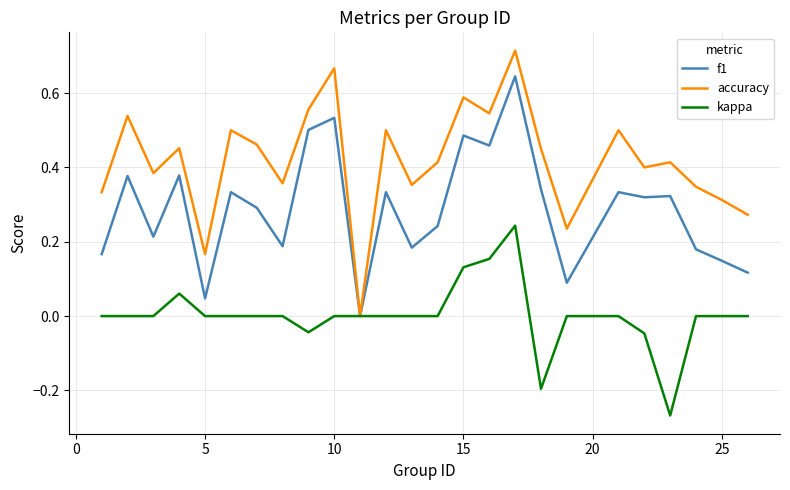

Which series has the largest total across all categories?

accuracy